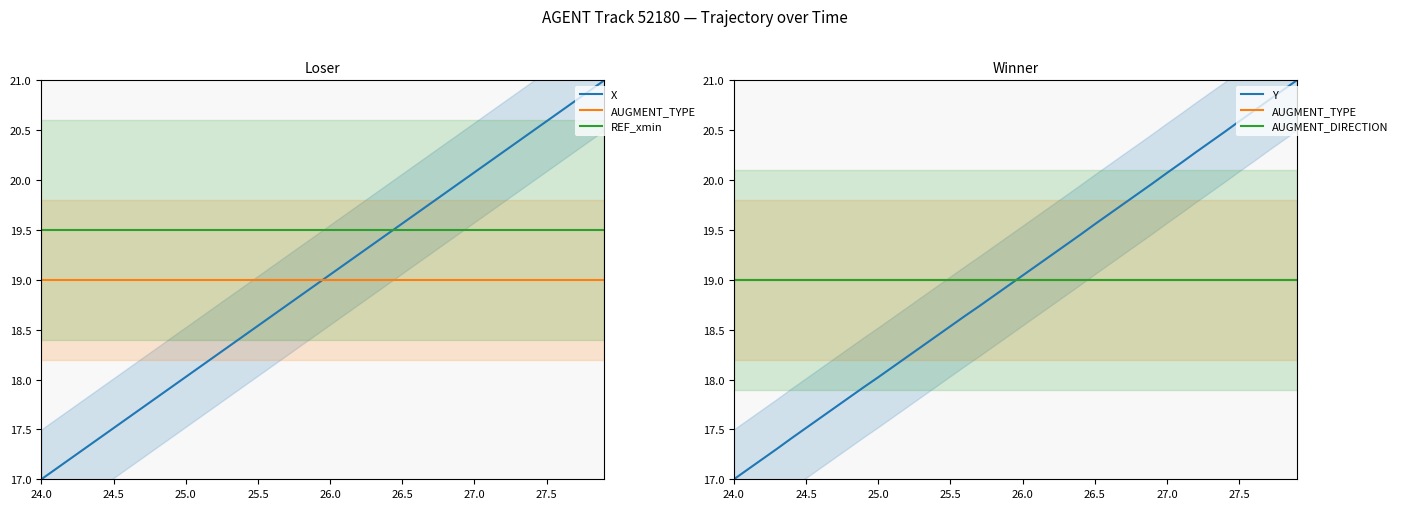

How many intersections are there between X and AUGMENT_DIRECTION?

1